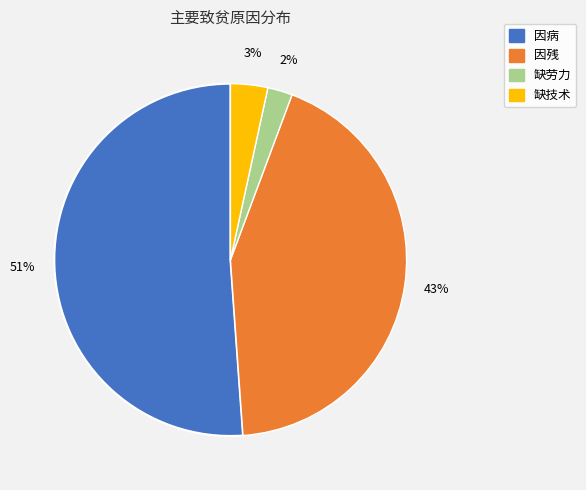

To the nearest percent, what is the difference between the 缺技术 and 因病 slice percentages?

48%